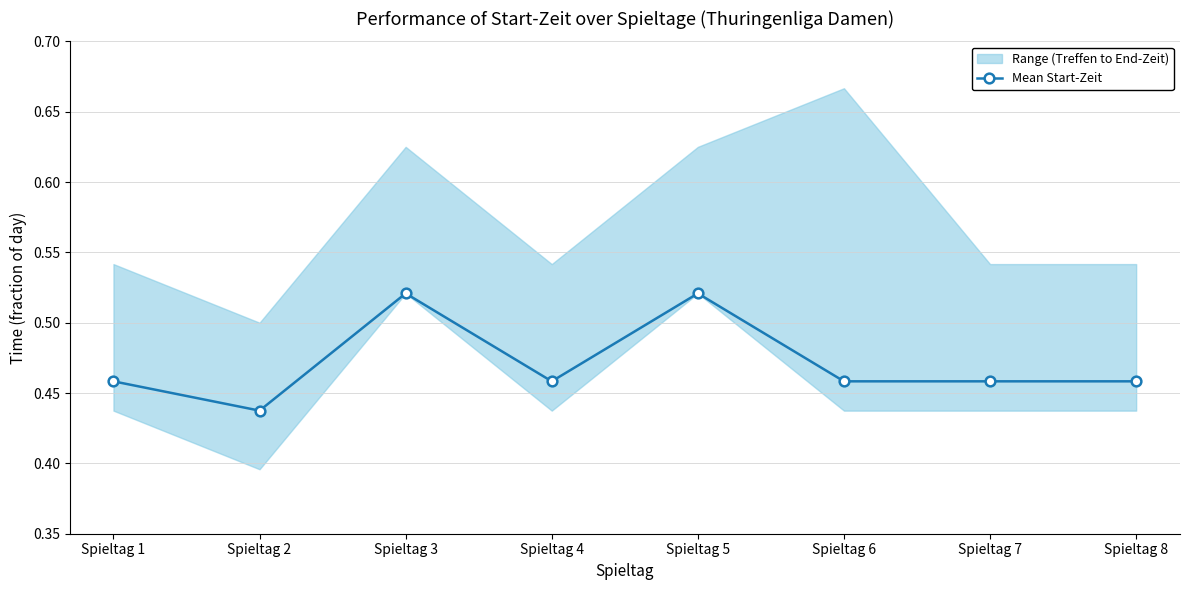

What is the difference between the maximum and minimum values?

0.1